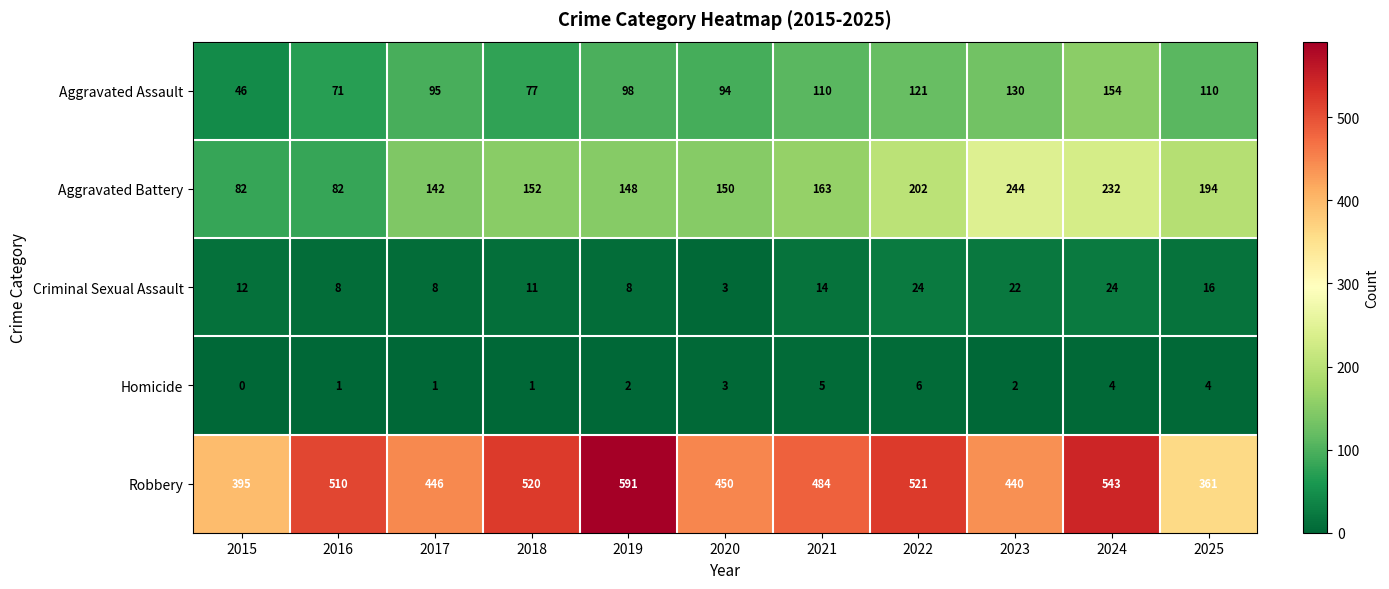

Between 2022 and 2024, which series saw the biggest shift?

Aggravated Assault